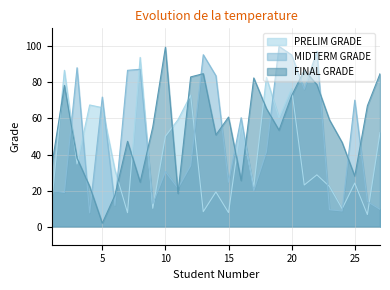

Reading left to right, list all the values displayed in this chart.

PRELIM GRADE: 13.5	86.7	34.8	67.5	66.0	31.6	7.8	93.9	10.2	50.1	59.4	73.0	8.3	19.3	7.8	57.2	22.1	82.9	60.4	76.6	23.1	28.8	22.3	10.0	24.2	6.7	52.2
MIDTERM GRADE: 20.1	19.0	88.2	7.6	71.9	11.8	86.7	87.3	12.7	30.5	21.3	33.8	95.4	83.7	24.6	60.4	20.0	41.5	100.0	95.2	76.2	97.3	9.4	8.7	70.2	13.9	9.6
FINAL GRADE: 33.9	78.4	38.0	22.3	1.9	17.4	47.4	24.7	55.3	99.5	18.4	83.1	84.9	50.9	60.8	25.6	82.5	65.5	53.5	72.7	86.8	78.8	59.2	46.7	28.0	67.0	84.8